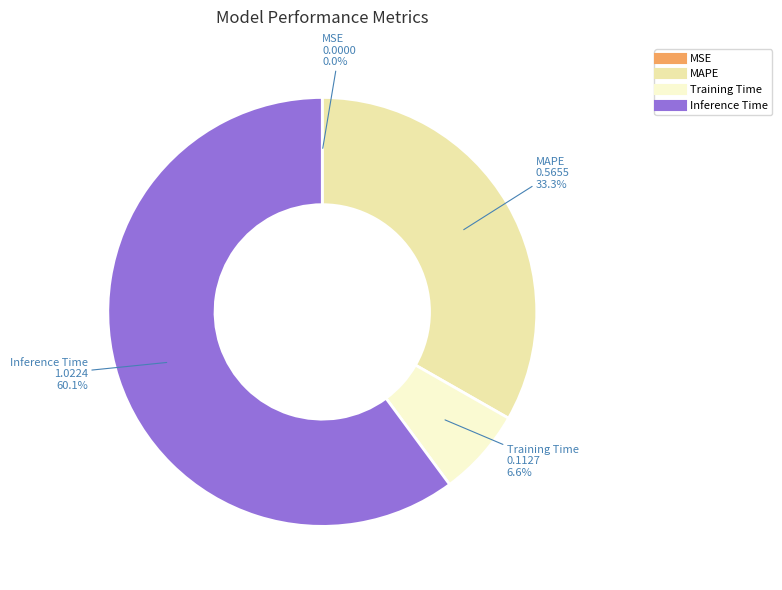

Is there any slice that represents more than half of the pie?

Yes